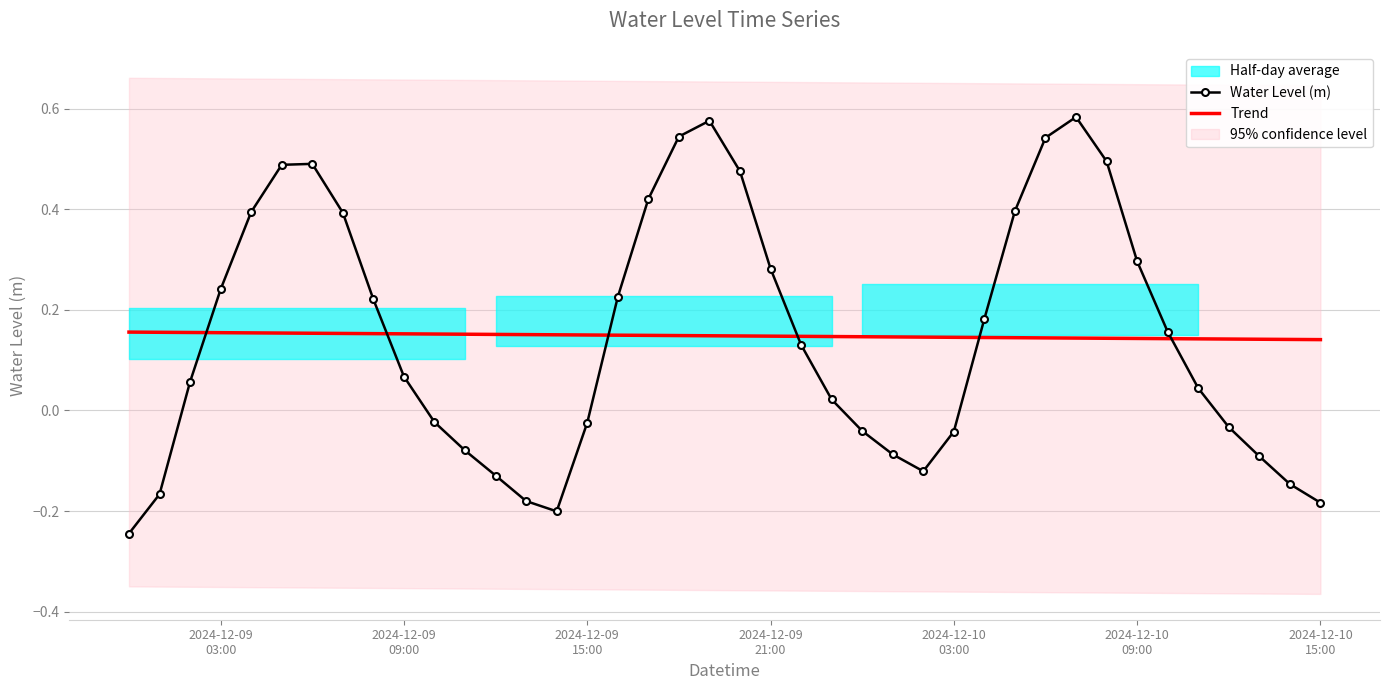

True or false: Water Level (m) and Trend cross at least once.

True